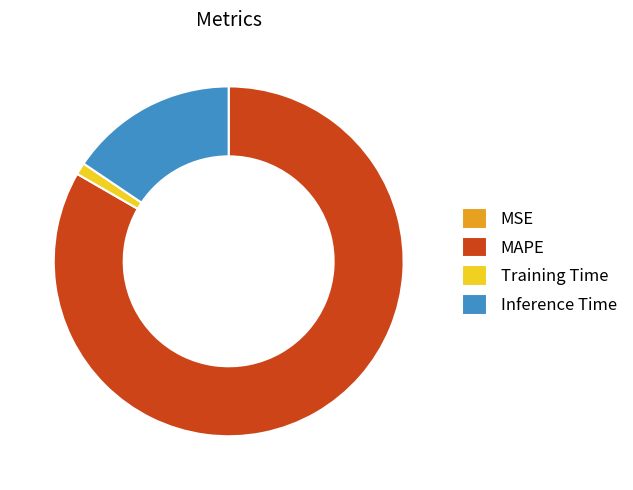

Which category has the biggest portion of the pie?

MAPE